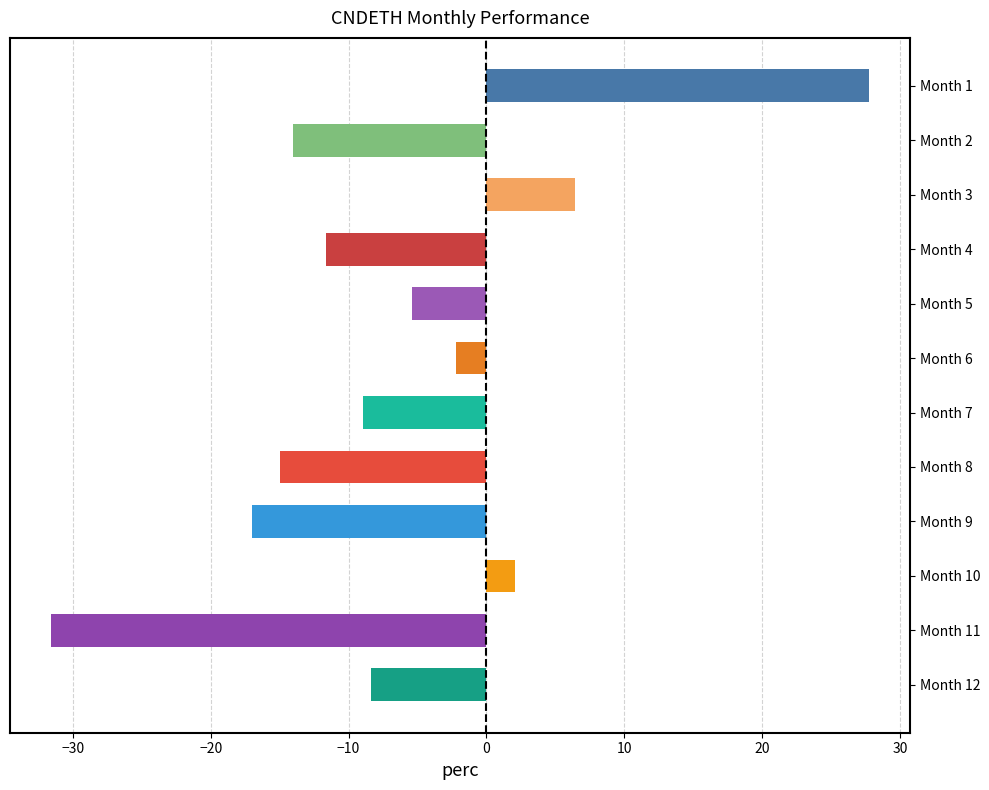

True or false: the data shows -22.7 at Month 8.

False